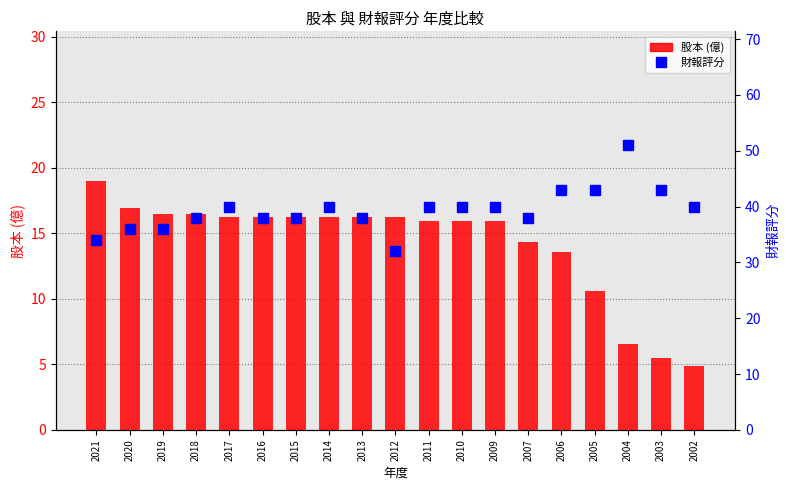

Rank the series by their average value, from highest to lowest.

財報評分, 股本(億)